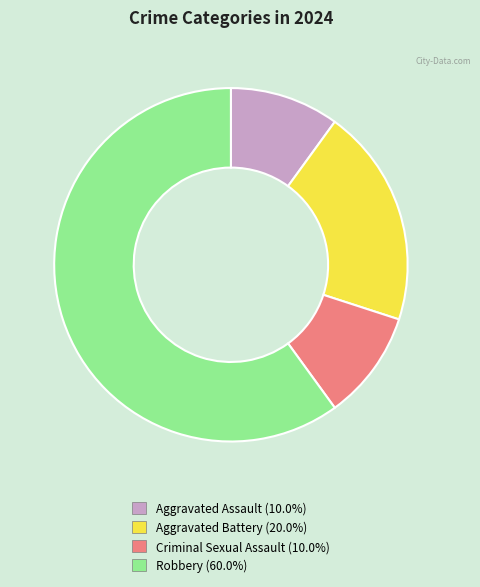

Combined, do Aggravated Assault (10.0%) and Robbery (60.0%) account for over 50%?

Yes